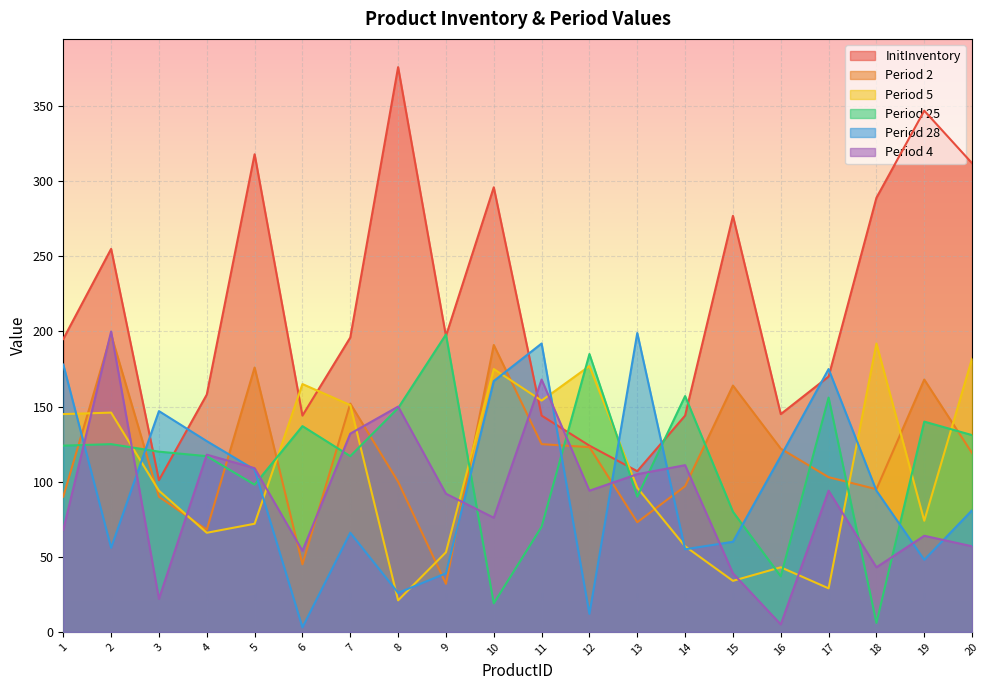

Rank the series at 18 from lowest to highest value.

Period 25, Period 4, Period 28, Period 2, Period 5, InitInventory